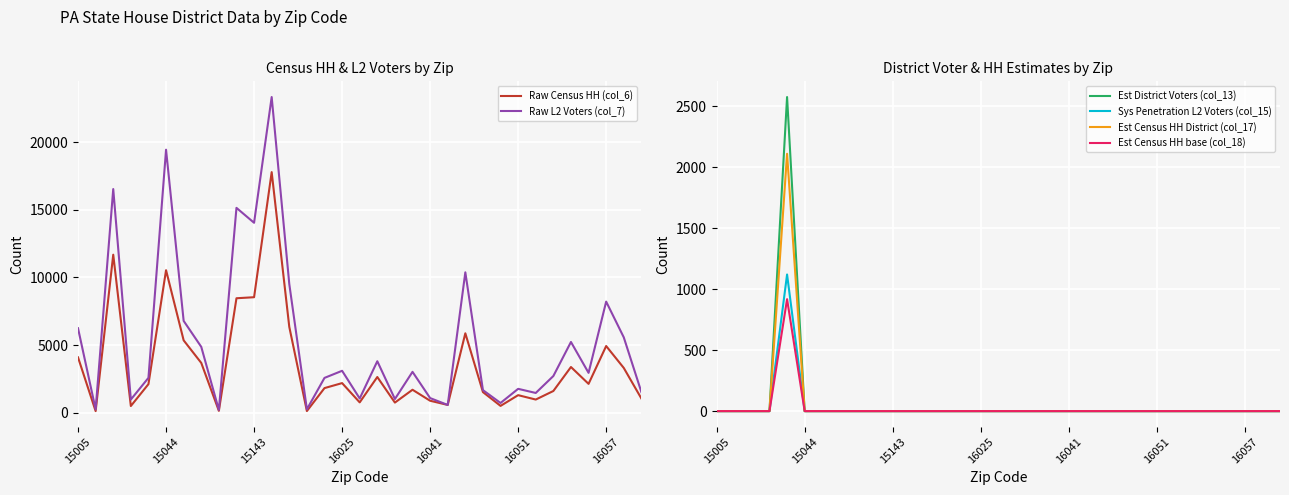

True or false: Est District Voters (col_13) has more than 1 interior local peaks.

False